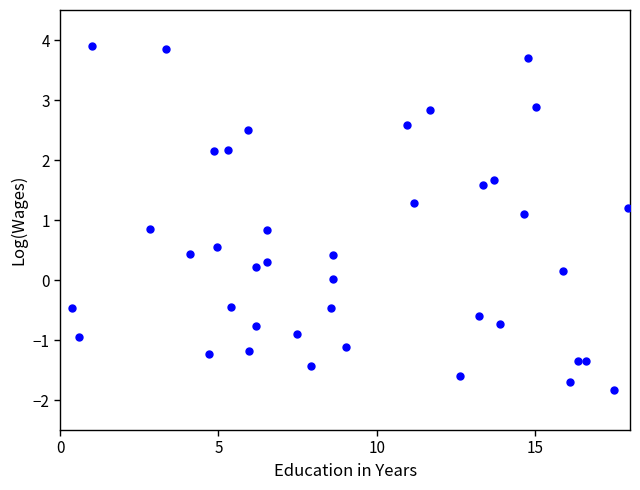

What is the range of X values (max minus min)?

17.5